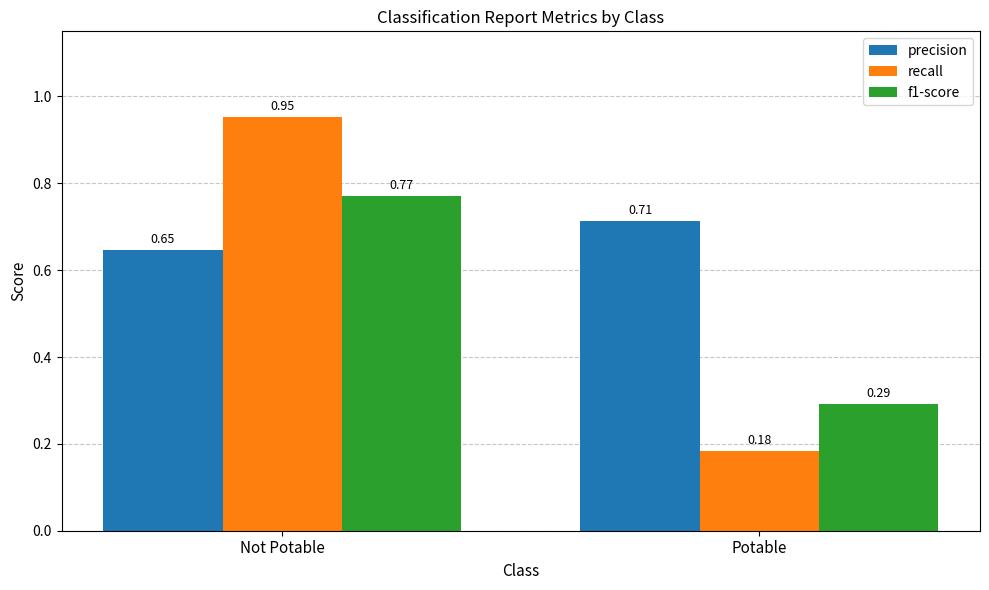

Rank the series by their average value, from lowest to highest.

f1-score, recall, precision